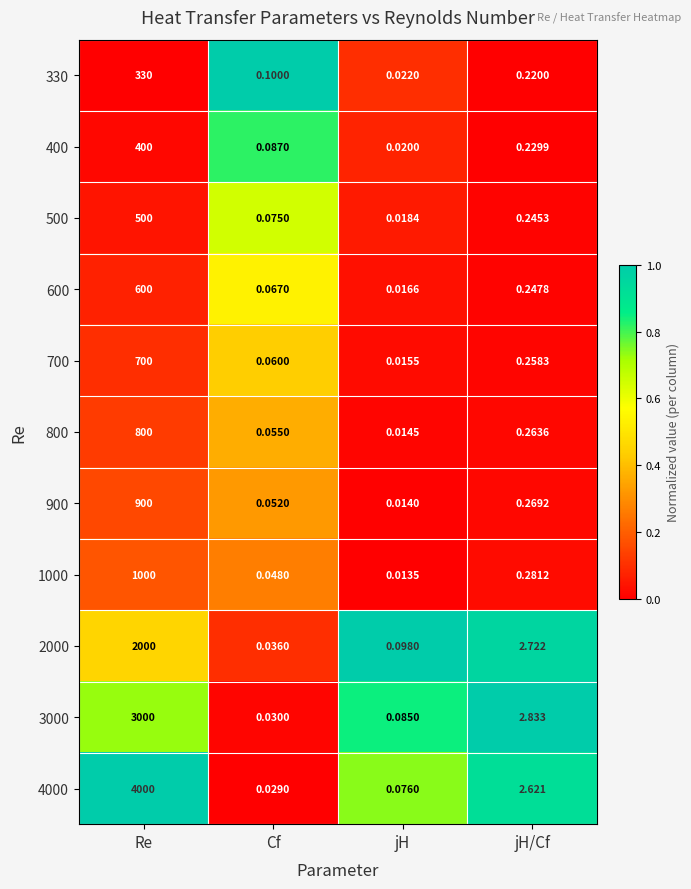

At which category does the chart reach its minimum across all series?

jH